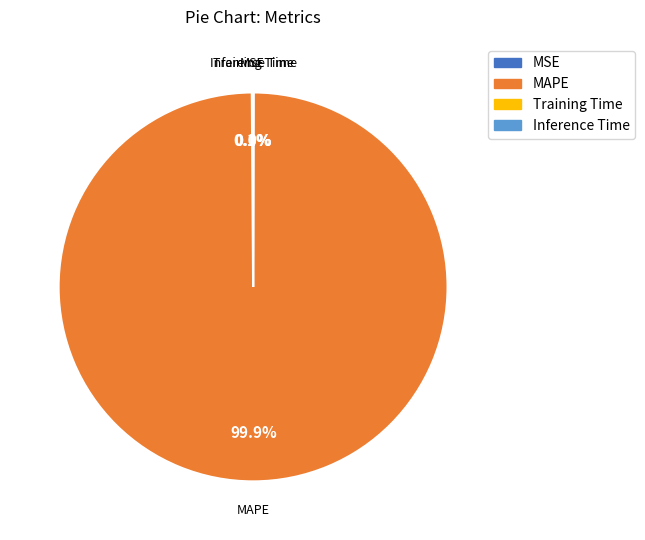

Does any single category account for the majority?

Yes